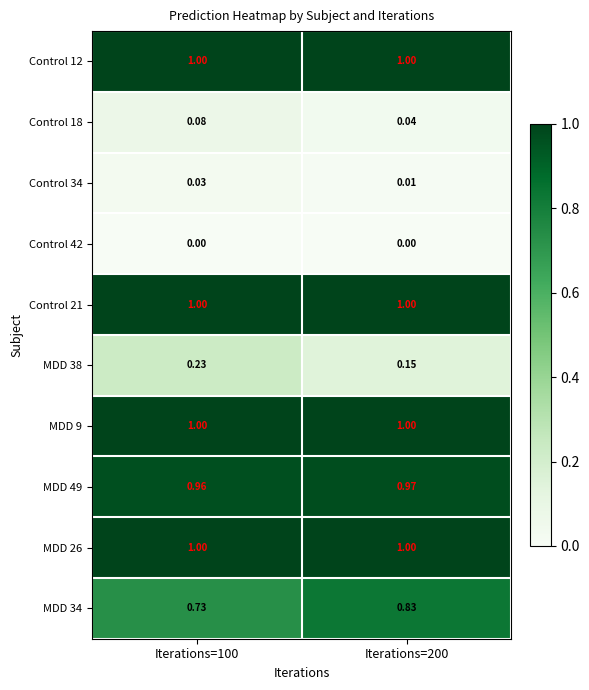

Is the value of MDD 34 at Iterations=200 greater than the value of Control 18 at Iterations=200?

Yes